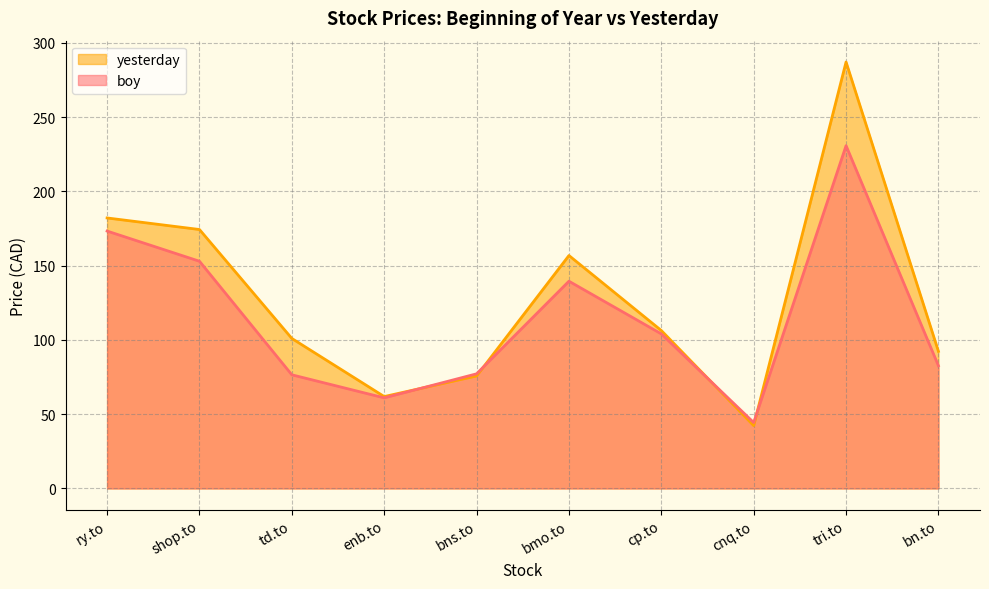

What are all the series names shown in the legend?

yesterday, boy